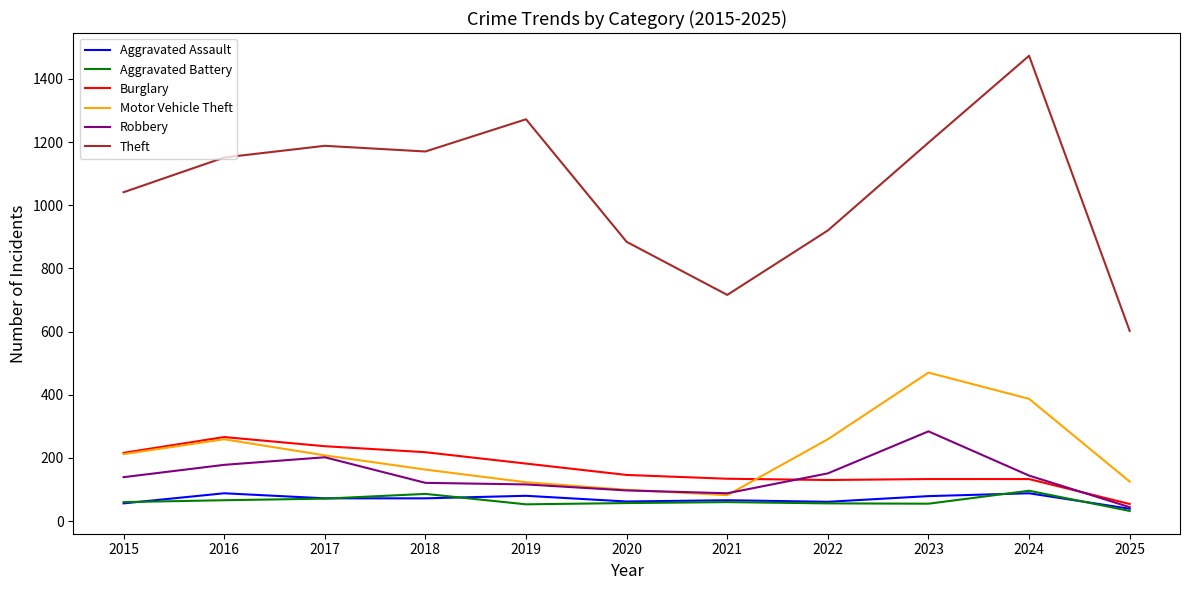

Read the Theft value at 2015.

1041